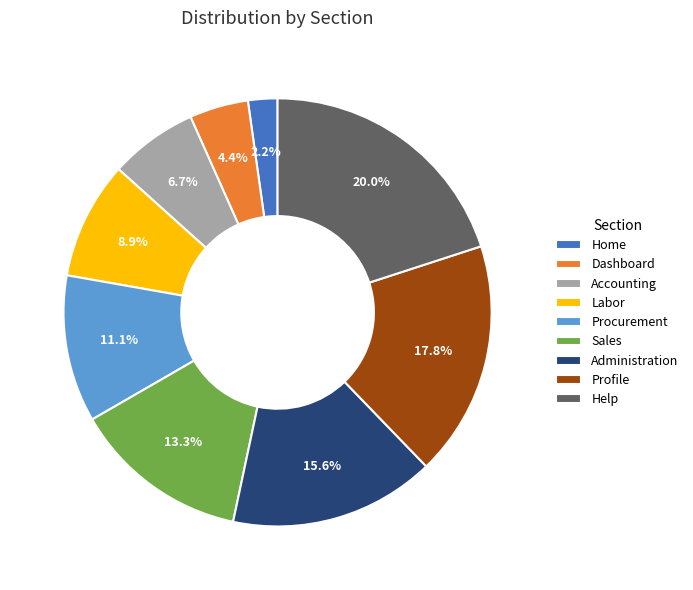

True or false: Administration accounts for 1% of the total.

False